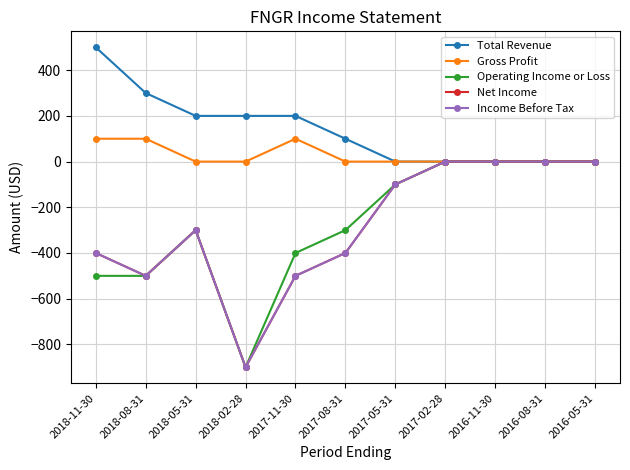

Is this an area chart (filled region under the line)?

No